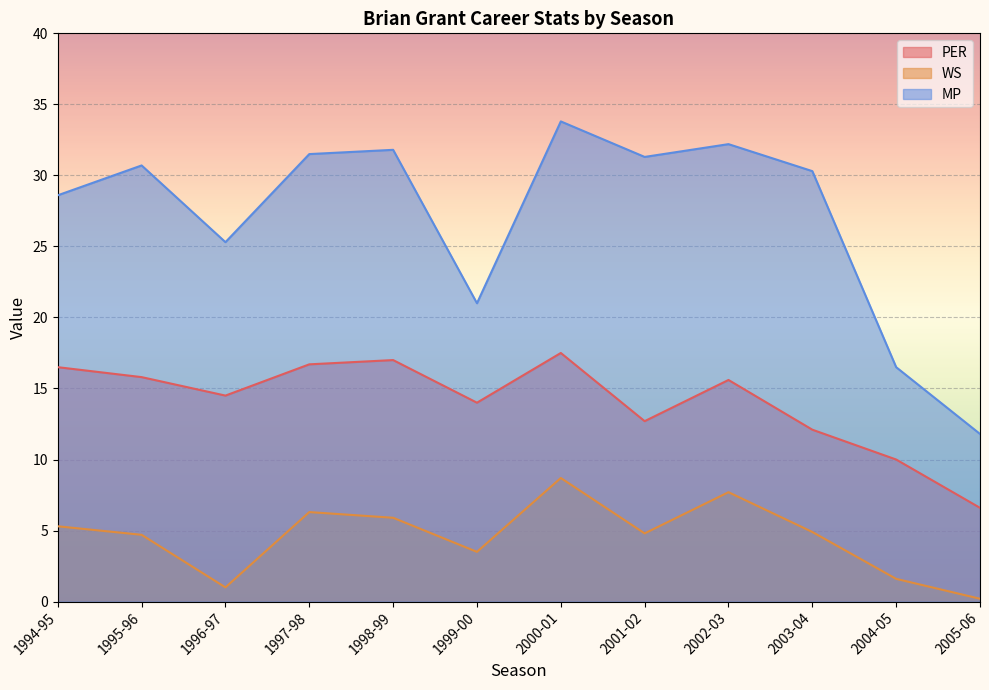

True or false: PER and MP intersect in this chart.

False